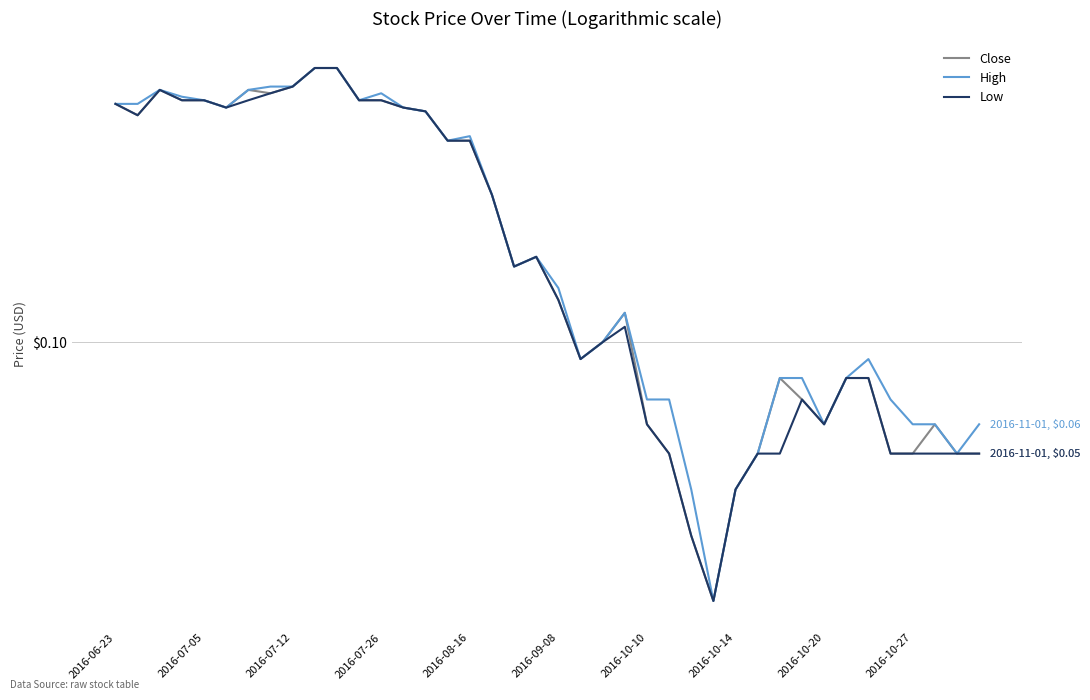

Reading left to right, transcribe all the data shown in this chart.

Close: 0.4	0.4	0.5	0.5	0.5	0.4	0.5	0.5	0.5	0.6	0.6	0.5	0.5	0.4	0.4	0.3	0.3	0.2	0.2	0.2	0.1	0.1	0.1	0.1	0.1	0.1	0.0	0.0	0.0	0.1	0.1	0.1	0.1	0.1	0.1	0.1	0.1	0.1	0.1	0.1
High: 0.4	0.4	0.5	0.5	0.5	0.4	0.5	0.5	0.5	0.6	0.6	0.5	0.5	0.4	0.4	0.3	0.4	0.2	0.2	0.2	0.1	0.1	0.1	0.1	0.1	0.1	0.0	0.0	0.0	0.1	0.1	0.1	0.1	0.1	0.1	0.1	0.1	0.1	0.1	0.1
Low: 0.4	0.4	0.5	0.5	0.5	0.4	0.5	0.5	0.5	0.6	0.6	0.5	0.5	0.4	0.4	0.3	0.3	0.2	0.2	0.2	0.1	0.1	0.1	0.1	0.1	0.1	0.0	0.0	0.0	0.1	0.1	0.1	0.1	0.1	0.1	0.1	0.1	0.1	0.1	0.1